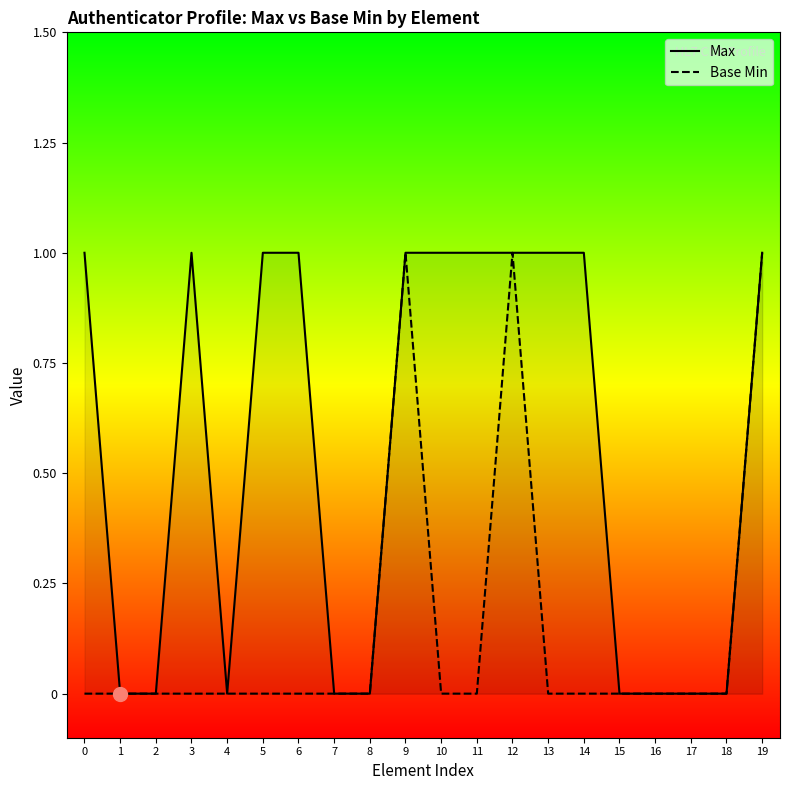

At which category does Base Min reach its first local peak?

9